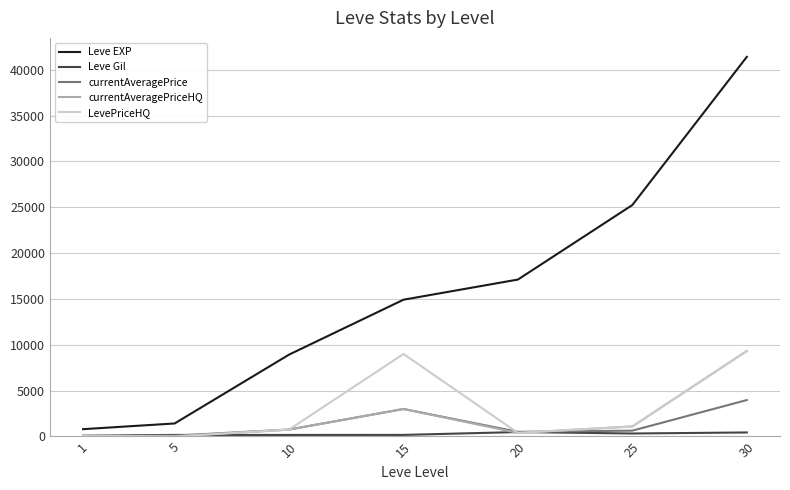

Which series has the widest spread of values?

Leve EXP